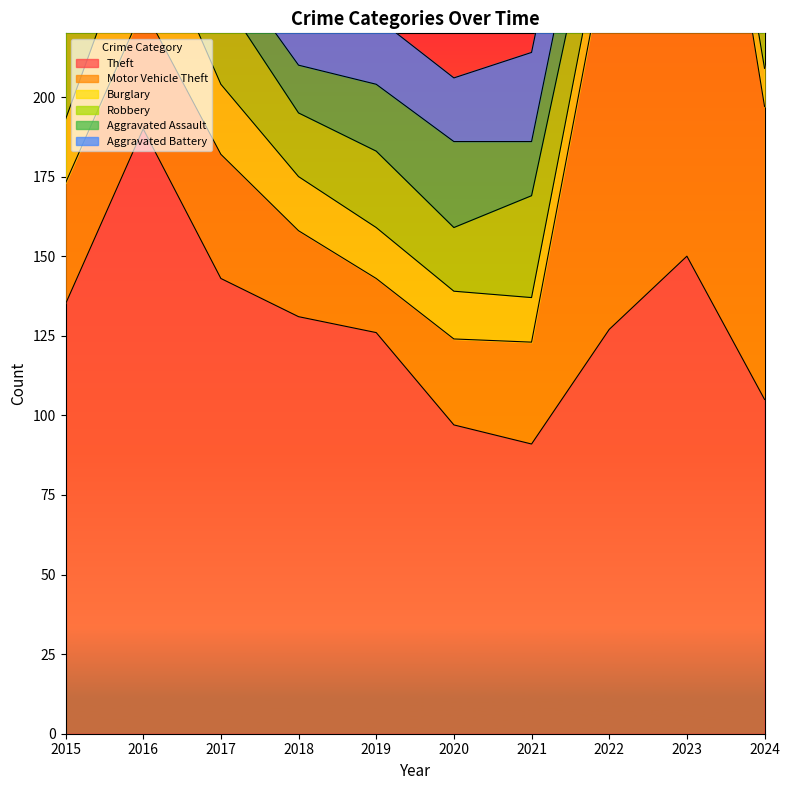

The Motor Vehicle Theft series shows 57 at 2016. True or false?

False